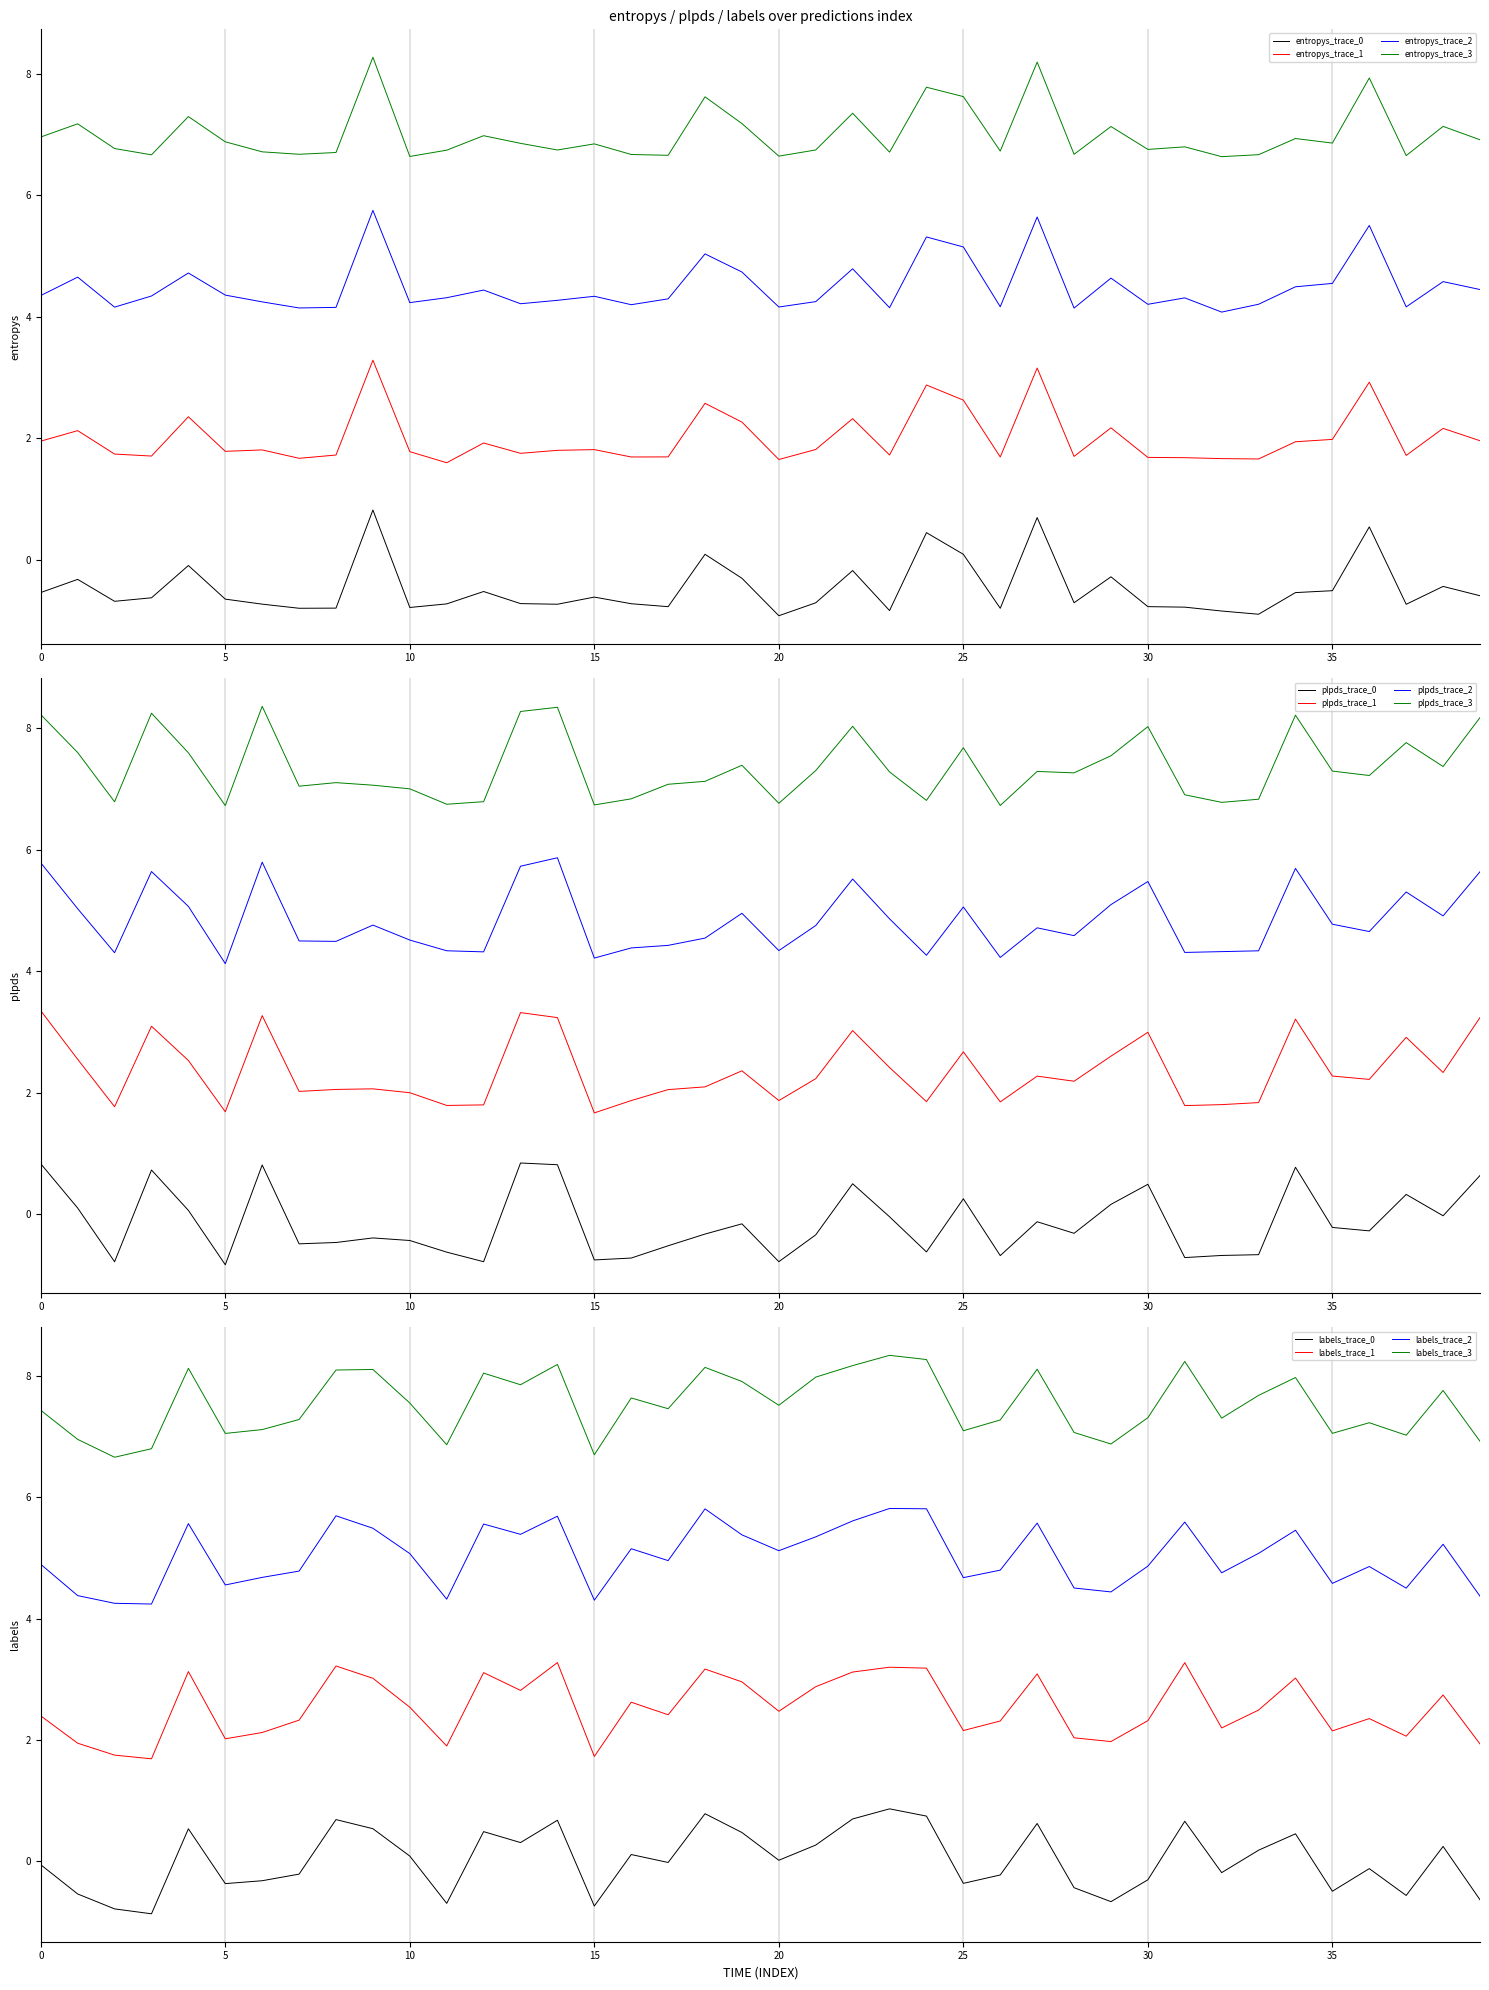

Does the chart display data point markers on the line(s)?

No